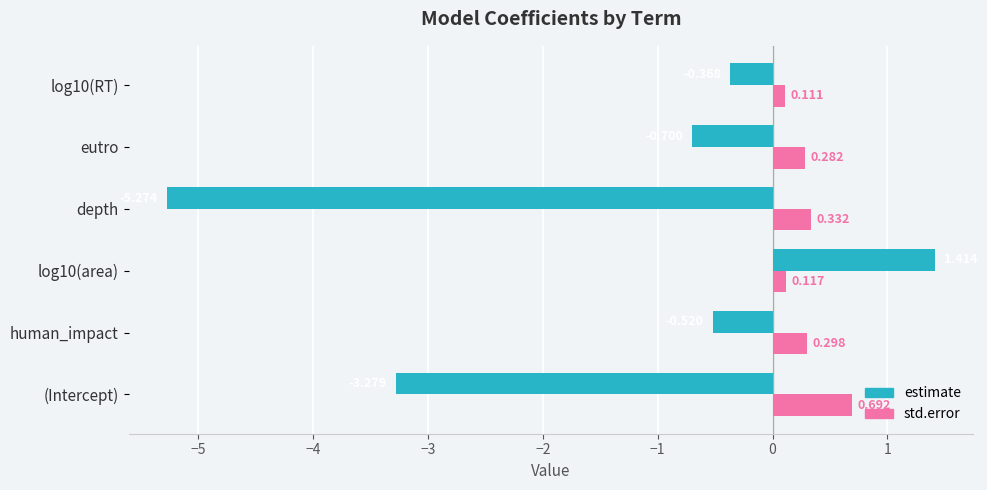

List the series in order of their overall mean, highest first.

std.error, estimate